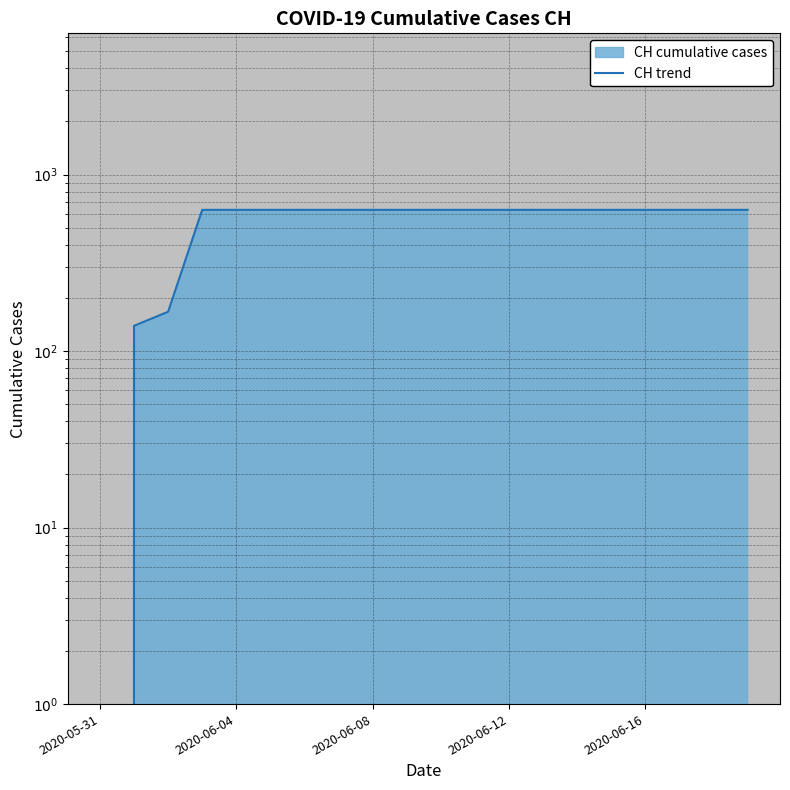

What is the average value?

552